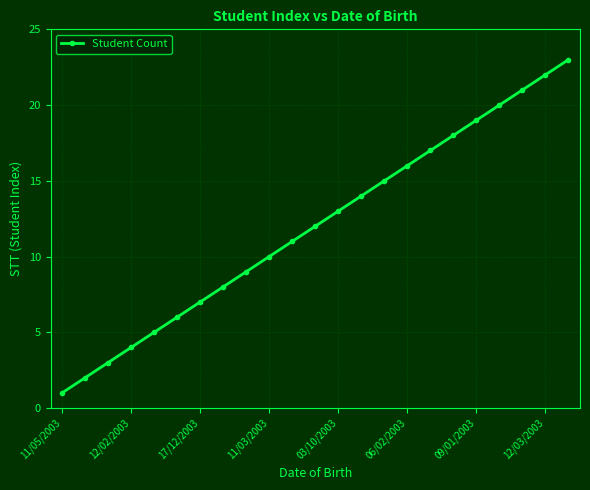

What is the difference between the maximum and minimum values?

22